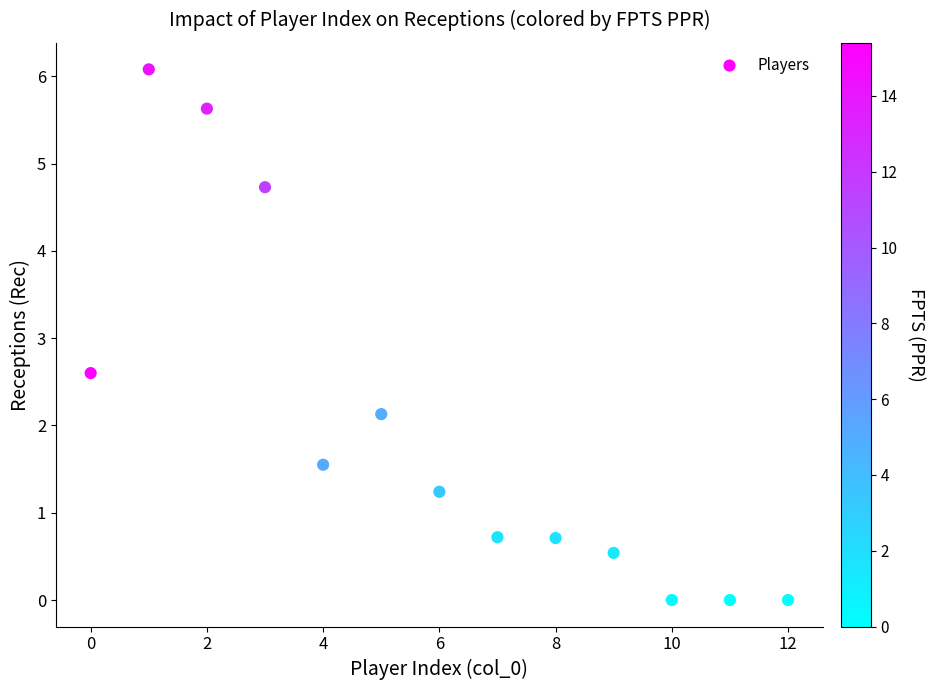

What Y value in the scatter plot is closest to 3?

2.6